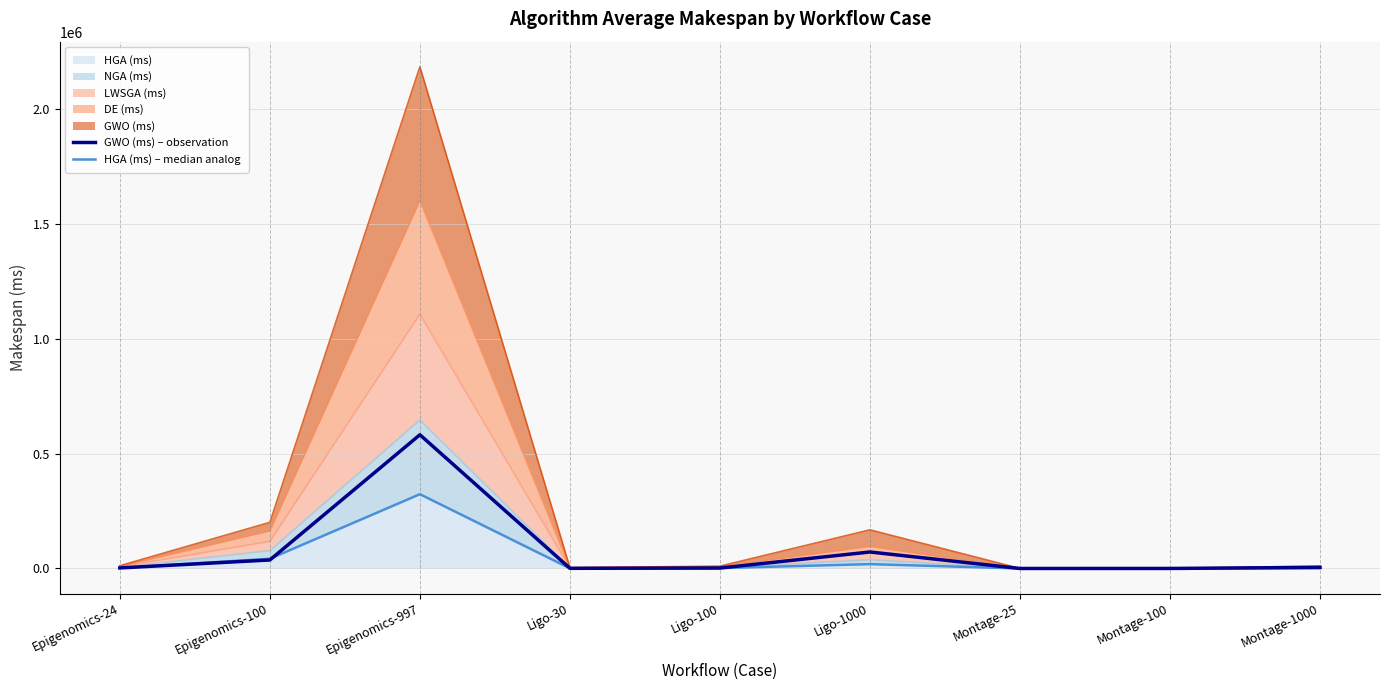

Reading left to right, list all the values displayed in this chart.

GWO (ms) – observation: 2413.2	37018.2	581567.3	742.0	1913.4	71771.6	33.5	116.5	4972.3
HGA (ms) – median analog: 2324.6	42416.5	323089.0	656.4	1759.2	18985.9	28.1	103.7	1034.7